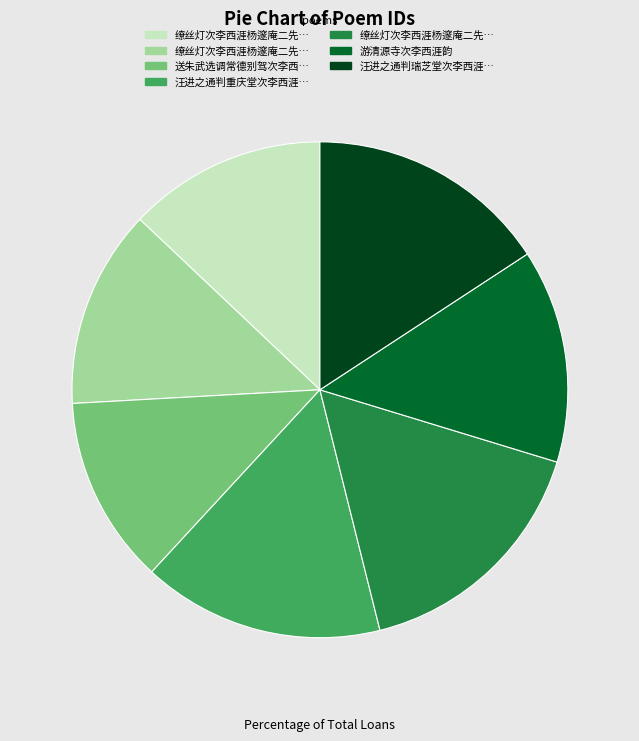

Does any single category account for the majority?

No